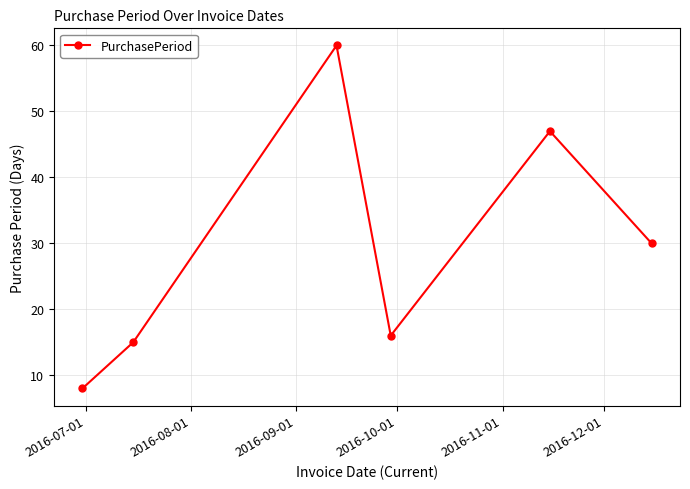

Does the chart display data point markers on the line(s)?

Yes